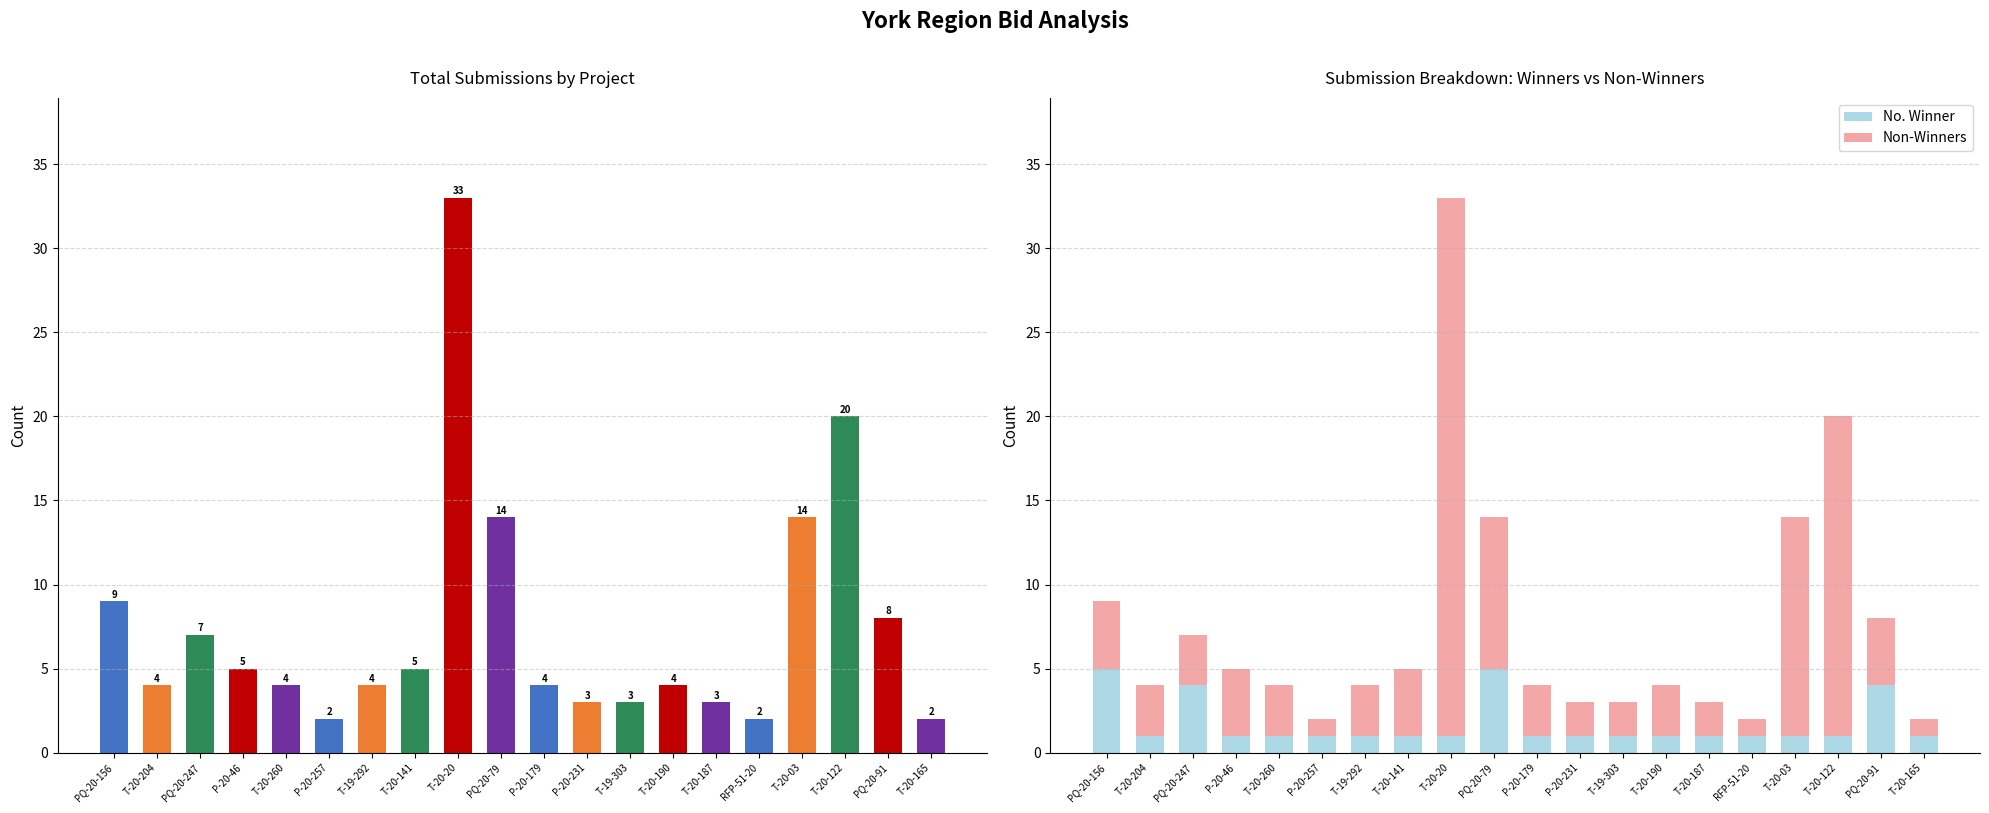

Count the number of data series in this chart.

2